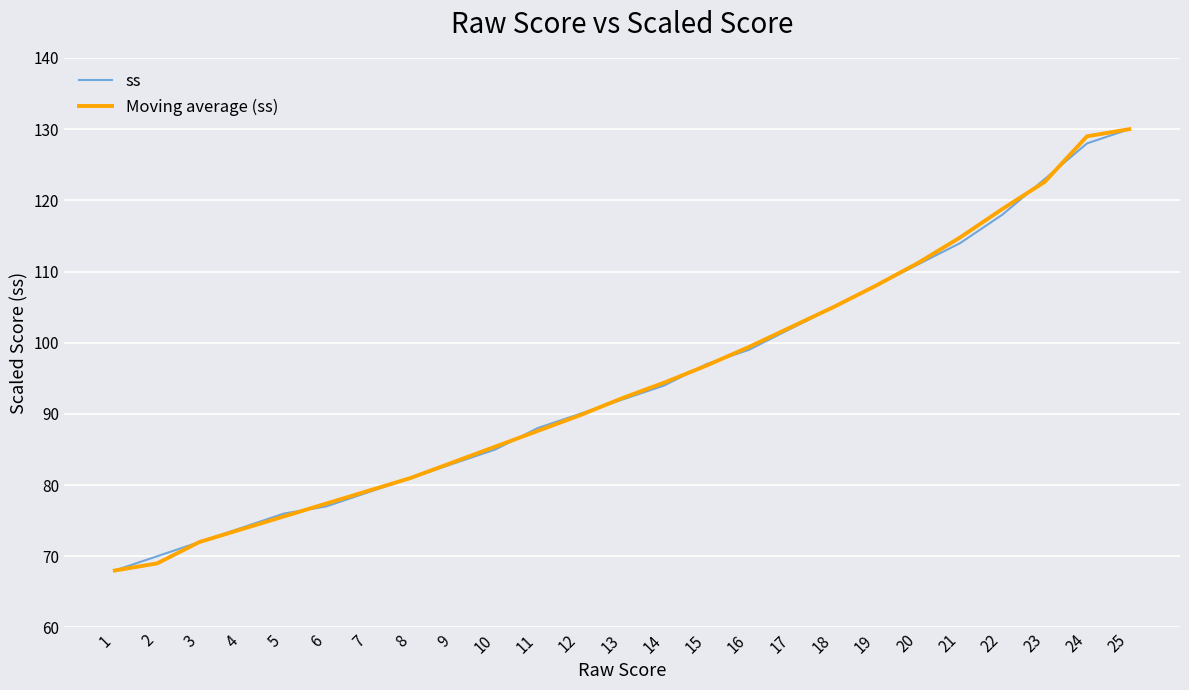

Reading left to right, what are all the values shown in this chart?

ss: 1=68.0	2=70.0	3=72.0	4=74.0	5=76.0	6=77.0	7=79.0	8=81.0	9=83.0	10=85.0	11=88.0	12=90.0	13=92.0	14=94.0	15=97.0	16=99.0	17=102.0	18=105.0	19=108.0	20=111.0	21=114.0	22=118.0	23=123.0	24=128.0	25=130.0
Moving average (ss): 1=68.0	2=69.0	3=72.0	4=73.8	5=75.6	6=77.4	7=79.2	8=81.0	9=83.2	10=85.4	11=87.6	12=89.8	13=92.2	14=94.4	15=96.8	16=99.4	17=102.2	18=105.0	19=108.0	20=111.2	21=114.8	22=118.8	23=122.6	24=129.0	25=130.0